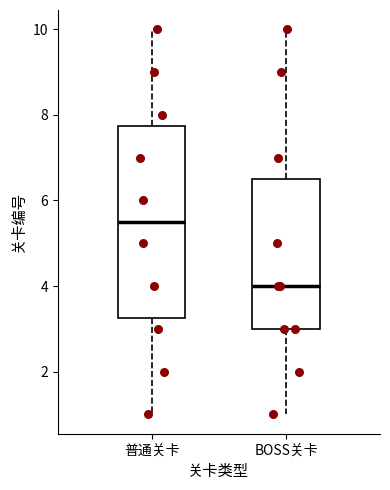

Which box's median line is the highest?

普通关卡